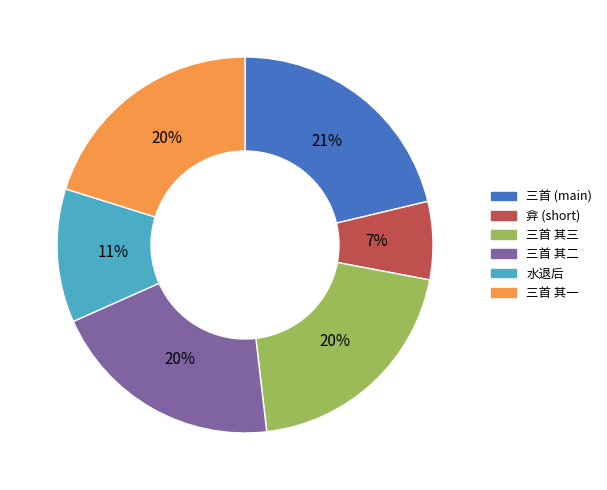

Do 三首 其三 and 水退后 together represent more than half of the pie?

No